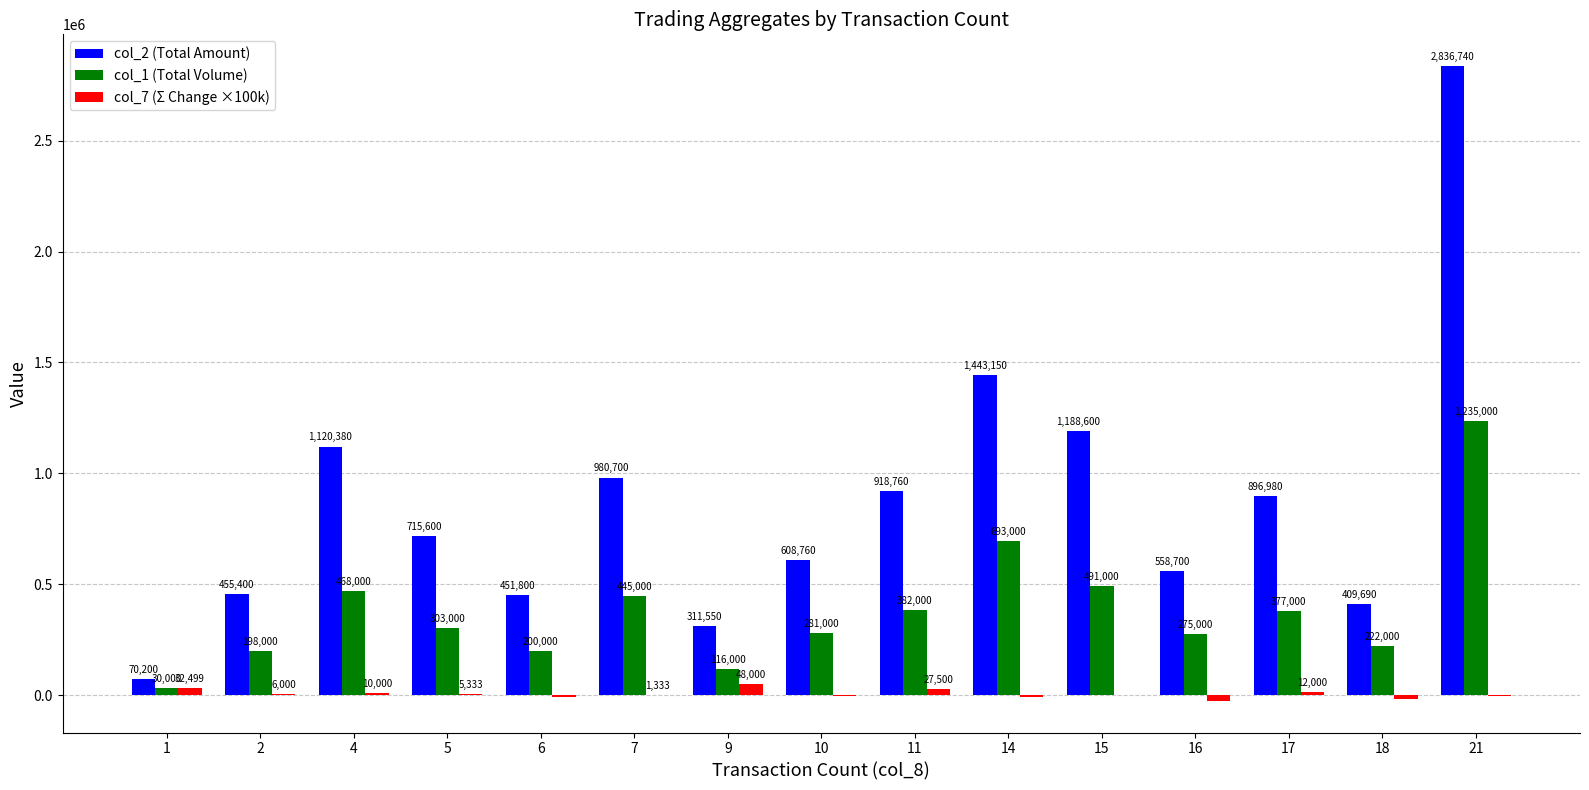

Between 5 and 6, which series saw the biggest shift?

col_2 (Total Amount)